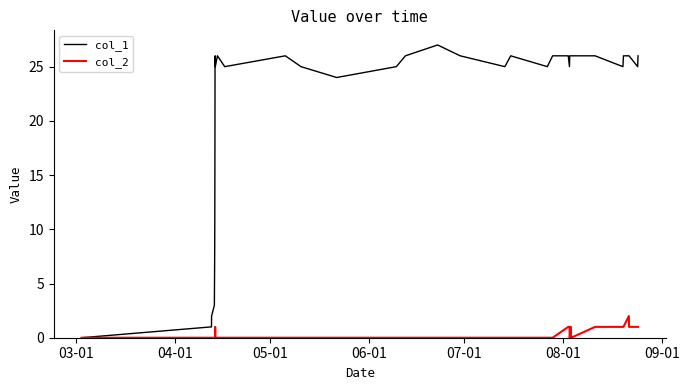

How many lines are shown in the chart?

2